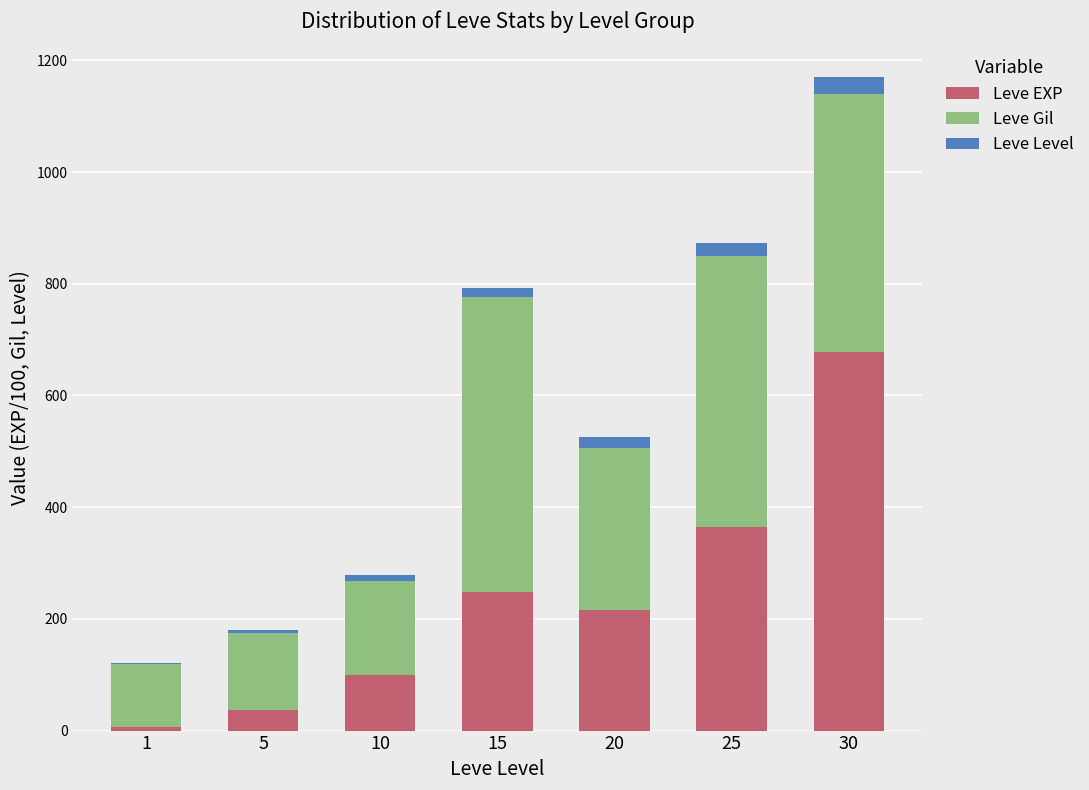

At which category is the sum across all series the highest?

30